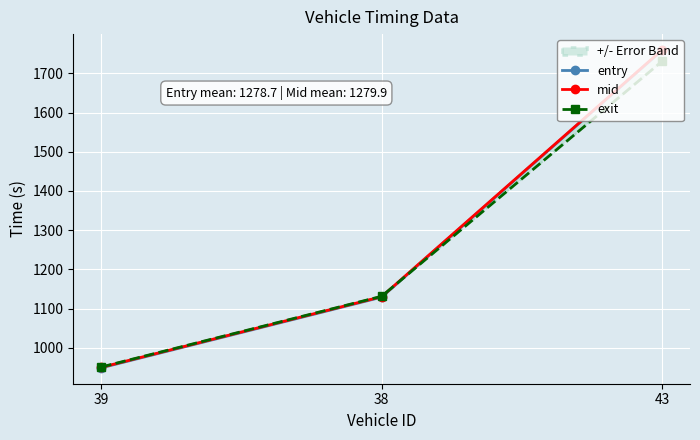

What is the average value of the exit series?

1270.9